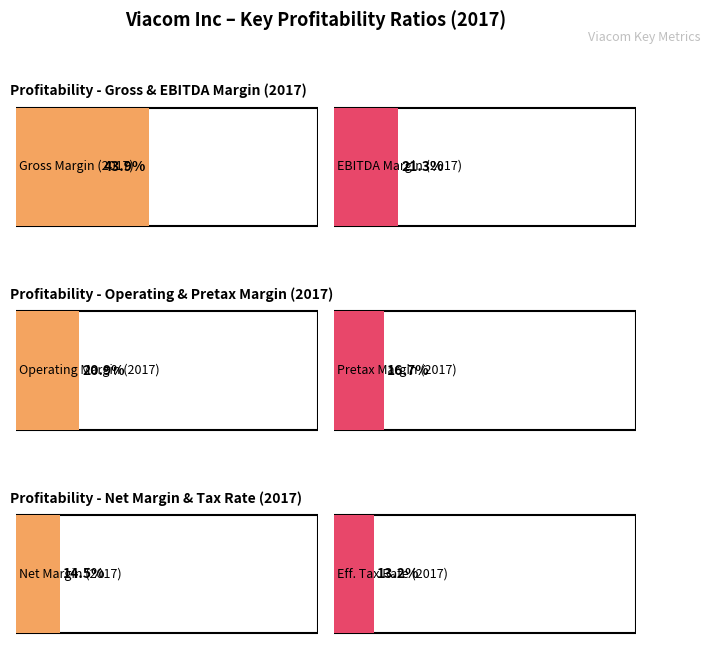

True or false: Operating Margin has a value of 0.1 at 2016.

False